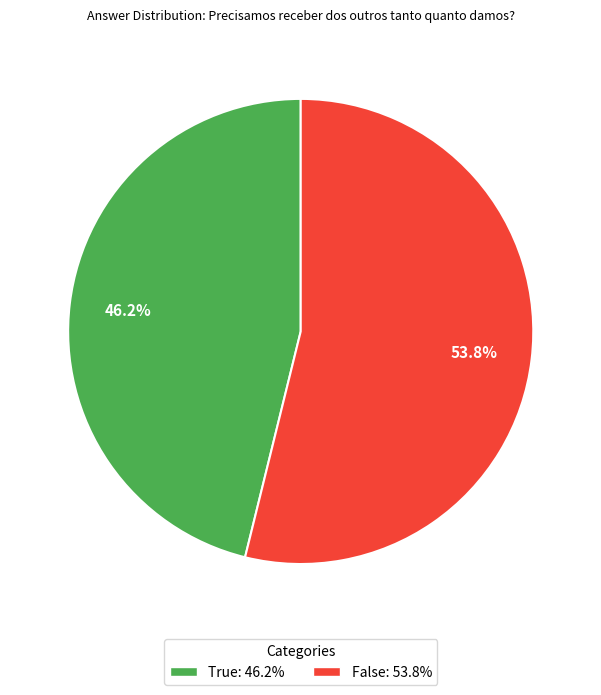

Which slice is the smallest?

True